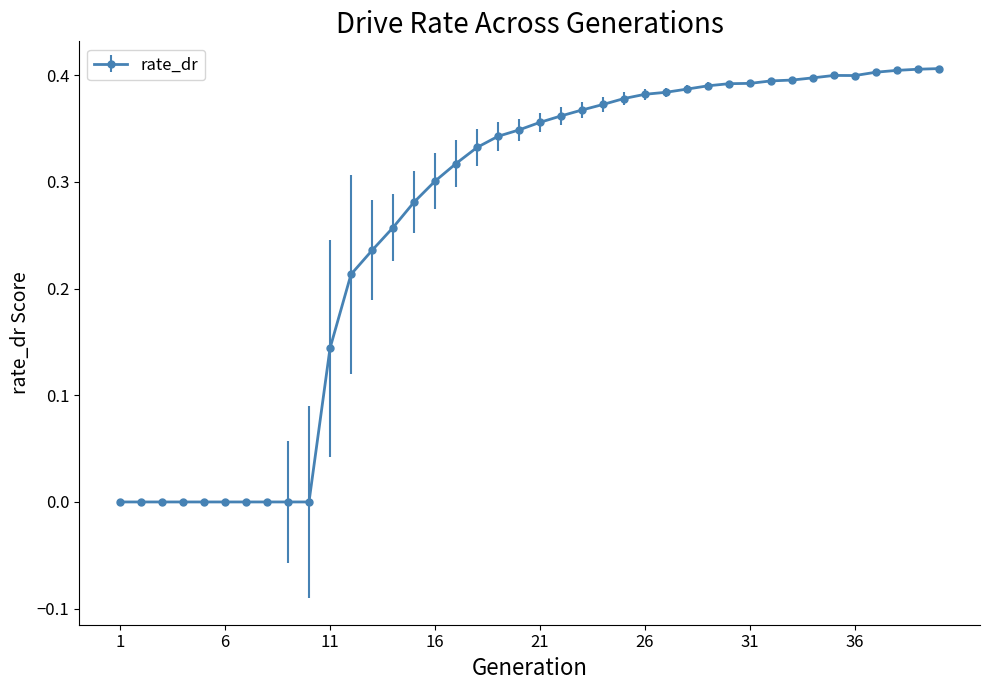

At which category does the data reach its first local peak?

35